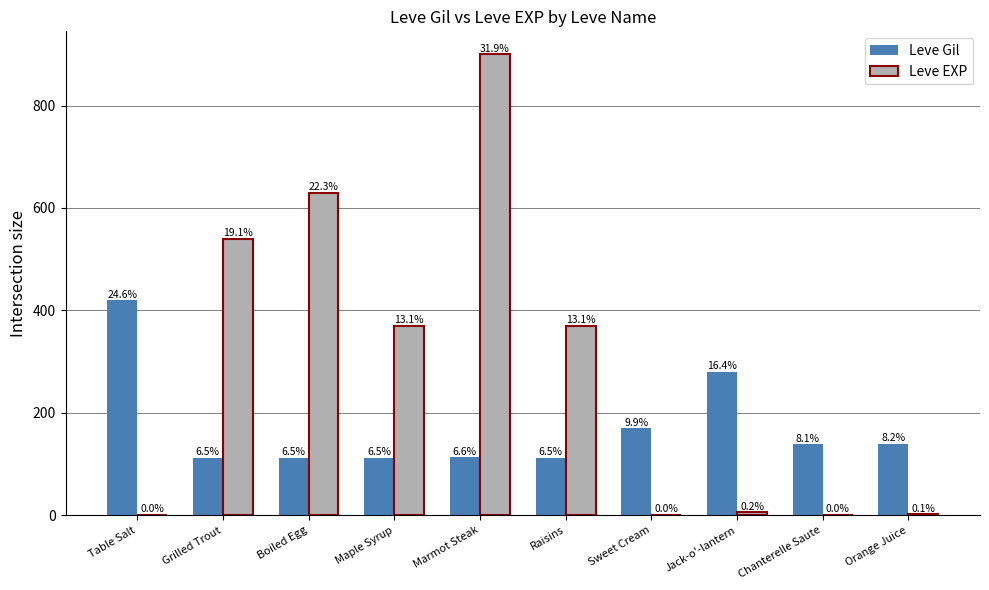

What are all the series names shown in the legend?

Leve Gil, Leve EXP